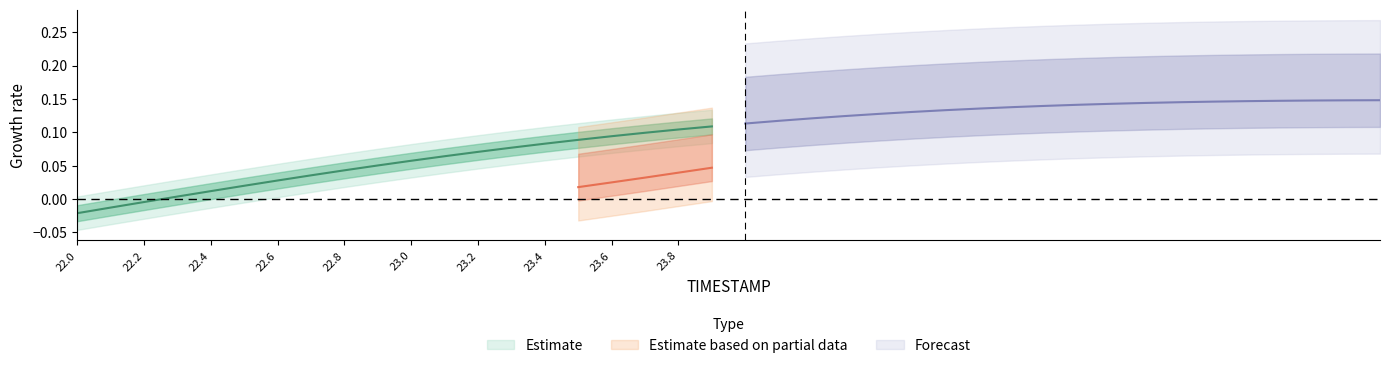

Where is the data nearest to the value 0?

22.3